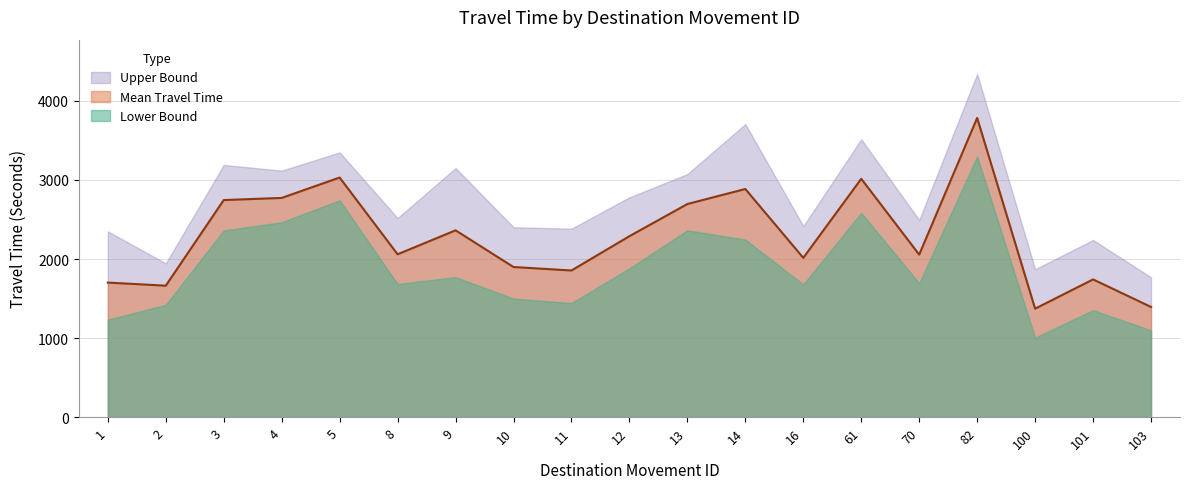

How many interior local valleys does the Upper Bound series have?

7